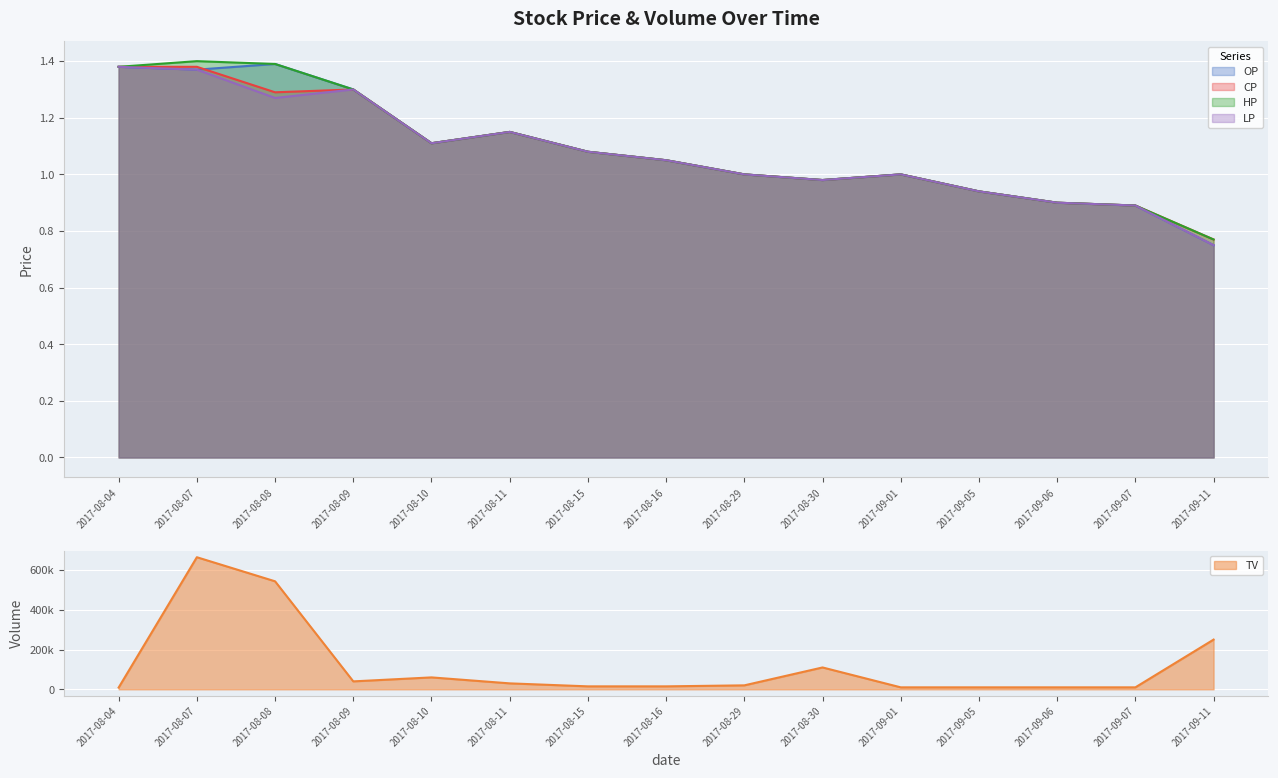

What is the difference between the maximum and minimum values in the LP series?

0.6